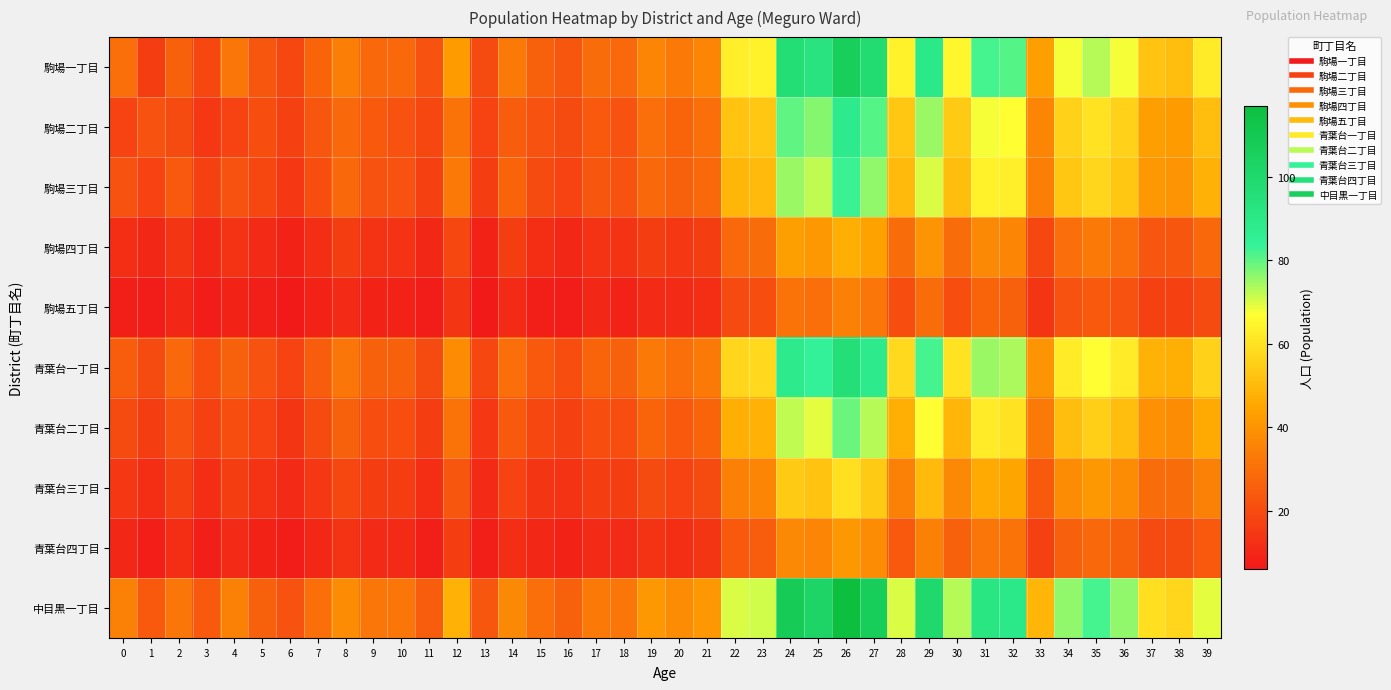

What is the maximum value shown in the chart?

117